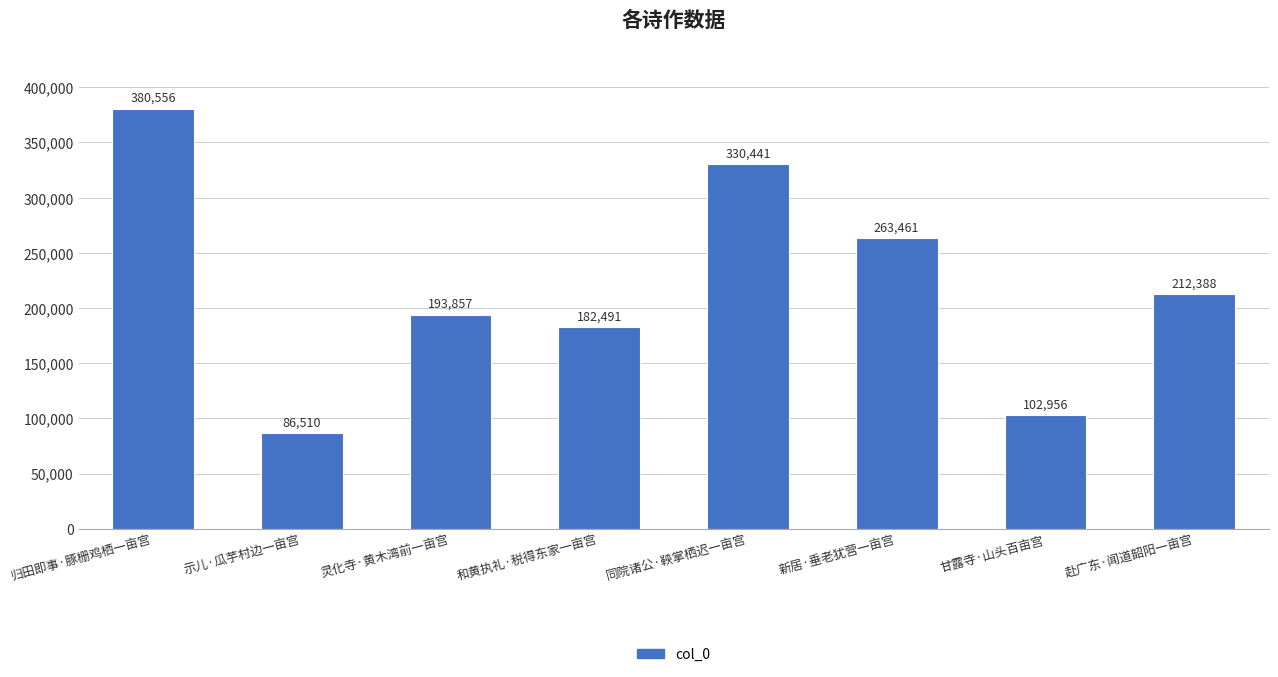

What is the sum of all values?

1752660